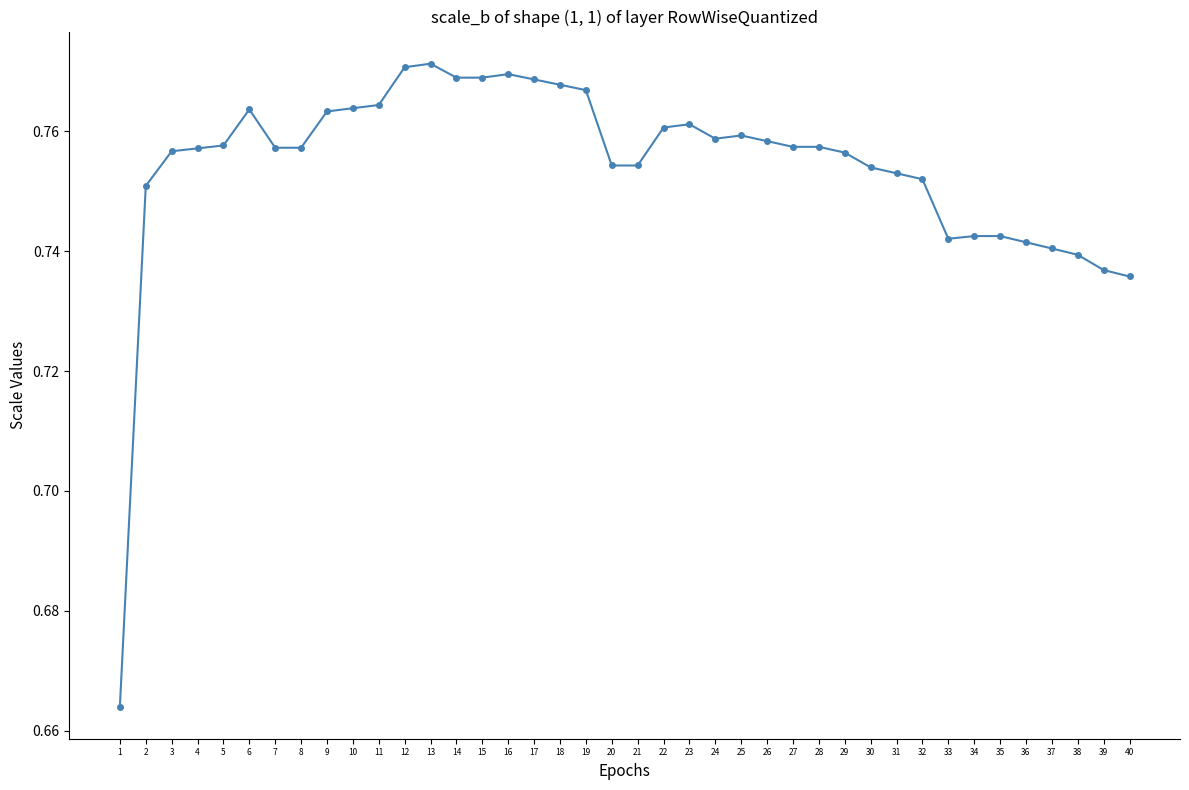

The value at 5 is 1.0. True or false?

False